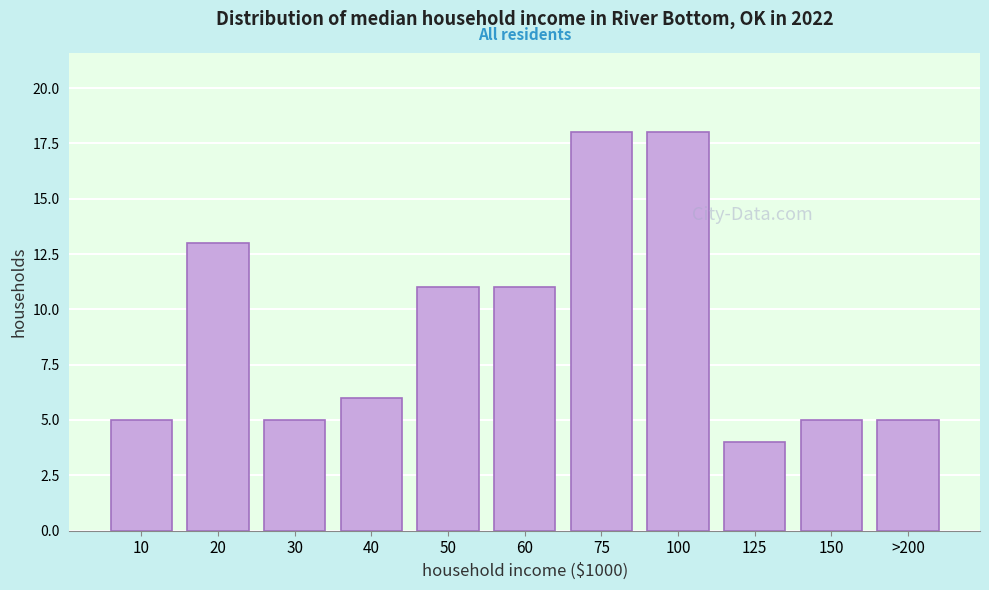

Reading left to right, what are all the values shown in this chart?

10=5	20=13	30=5	40=6	50=11	60=11	75=18	100=18	125=4	150=5	>200=5